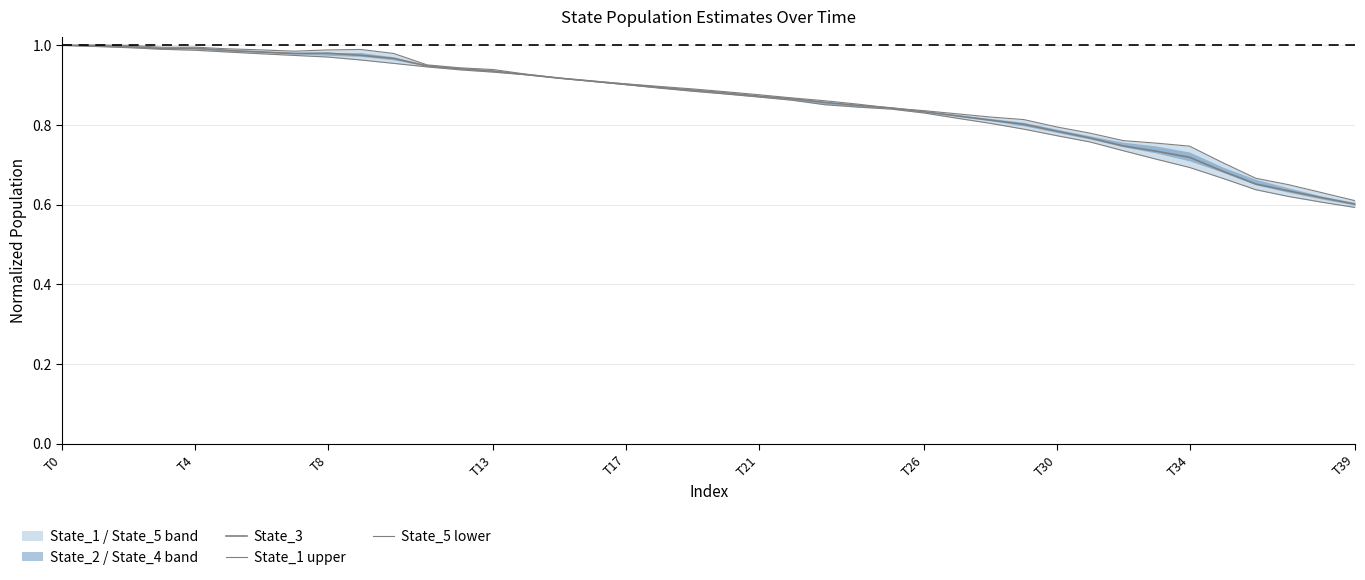

What is the sum of all State_3 values?

34.5